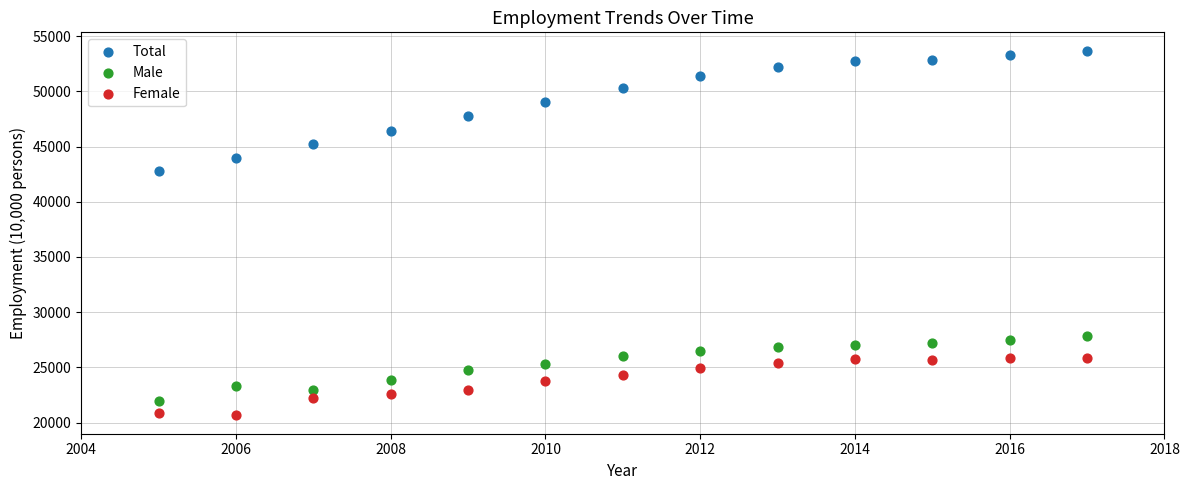

What are all the series names shown in the legend?

Total, Male, Female